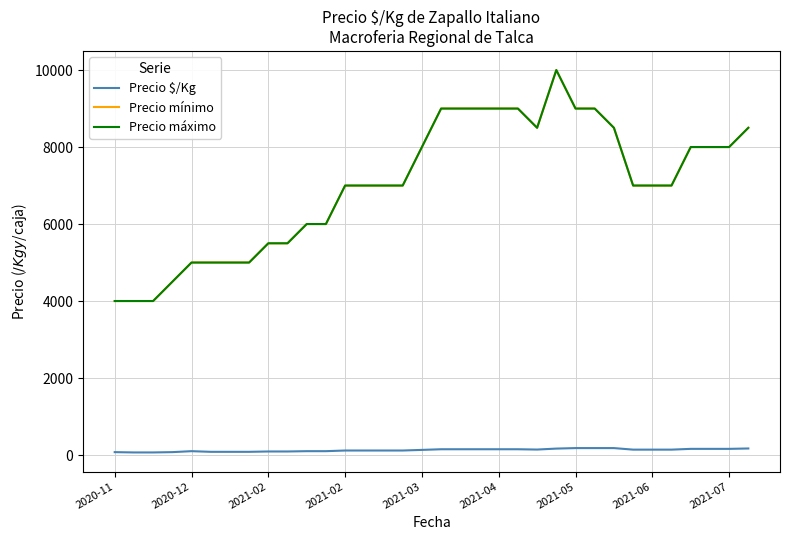

True or false: Precio $/Kg and Precio máximo intersect in this chart.

False